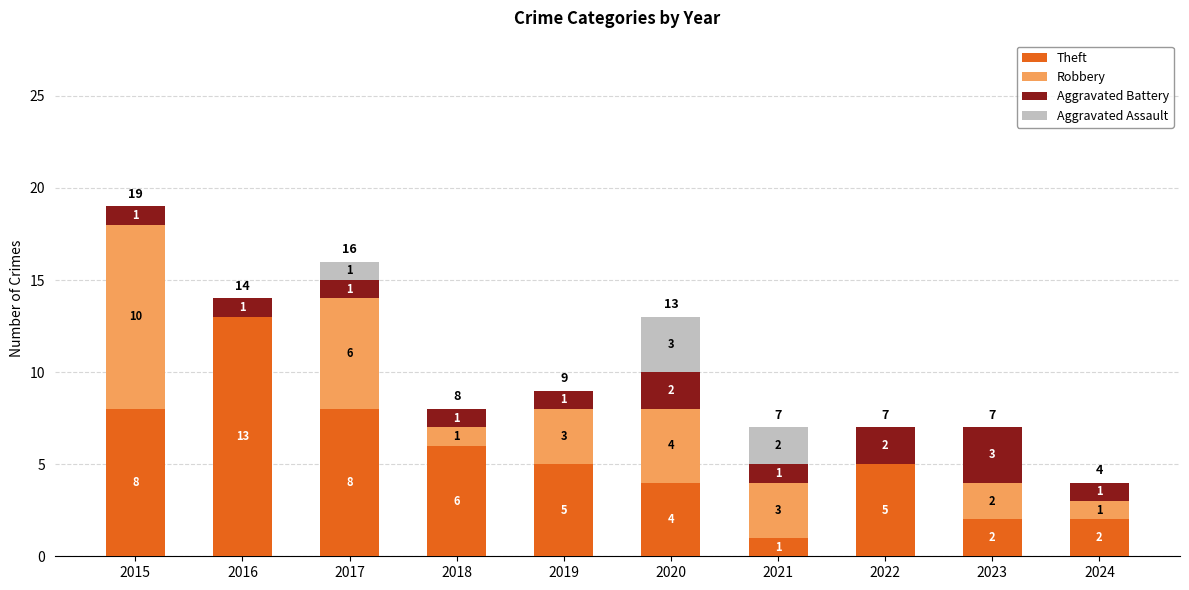

What is the sum of the Theft values at 2020 and 2018?

10